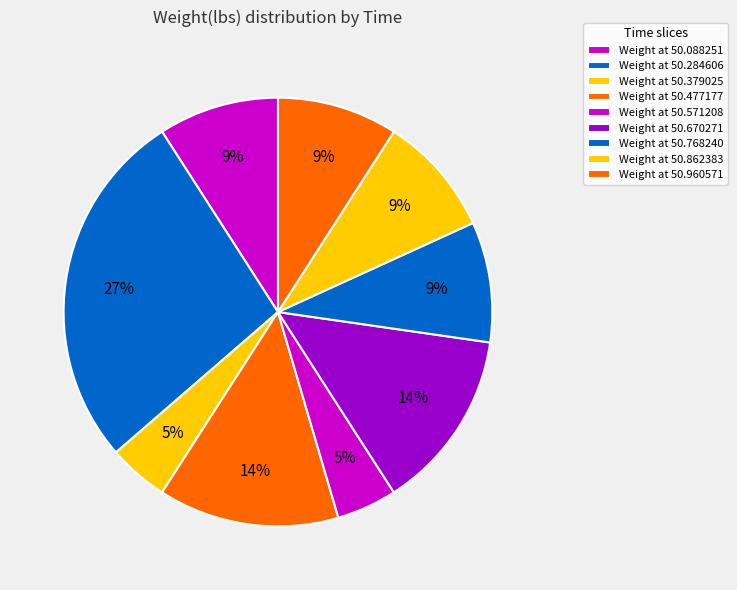

How many segments does this pie chart have?

9